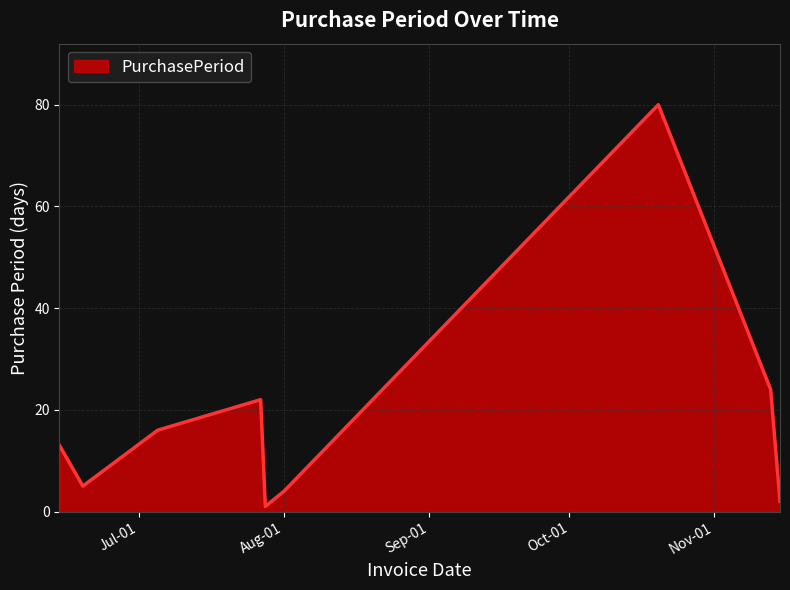

Reading right to left, what are all the values shown in this chart?

2	24	80	4	1	22	16	5	13